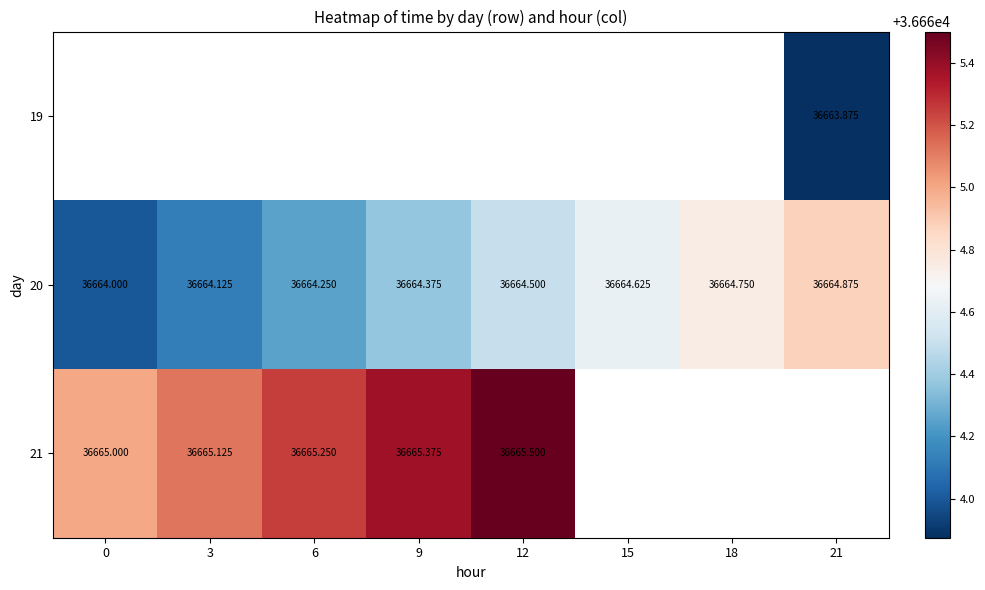

Which series has the largest total across all categories?

20